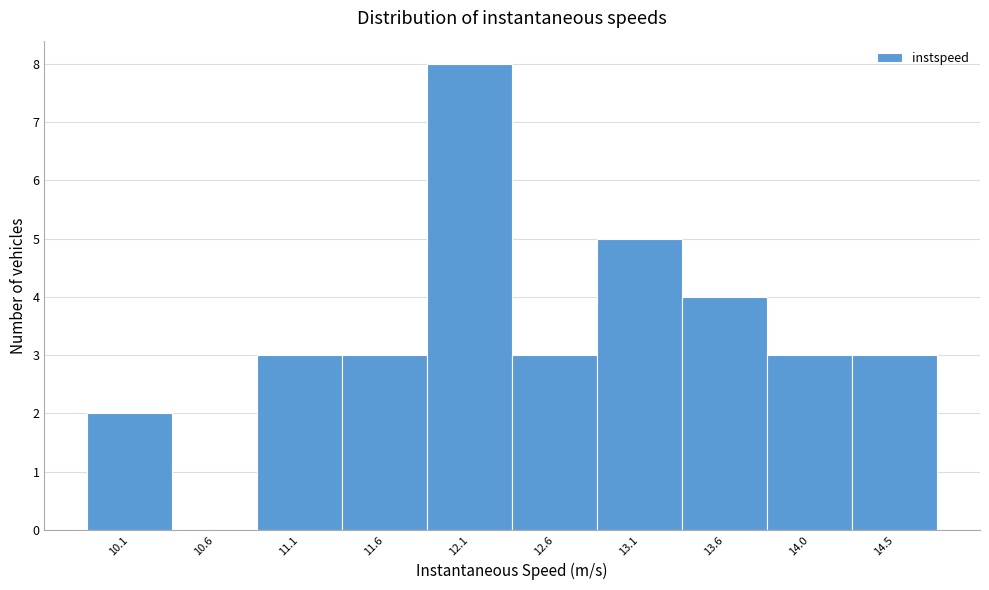

Which range on the x-axis has the tallest bar?

11.85 to 12.35